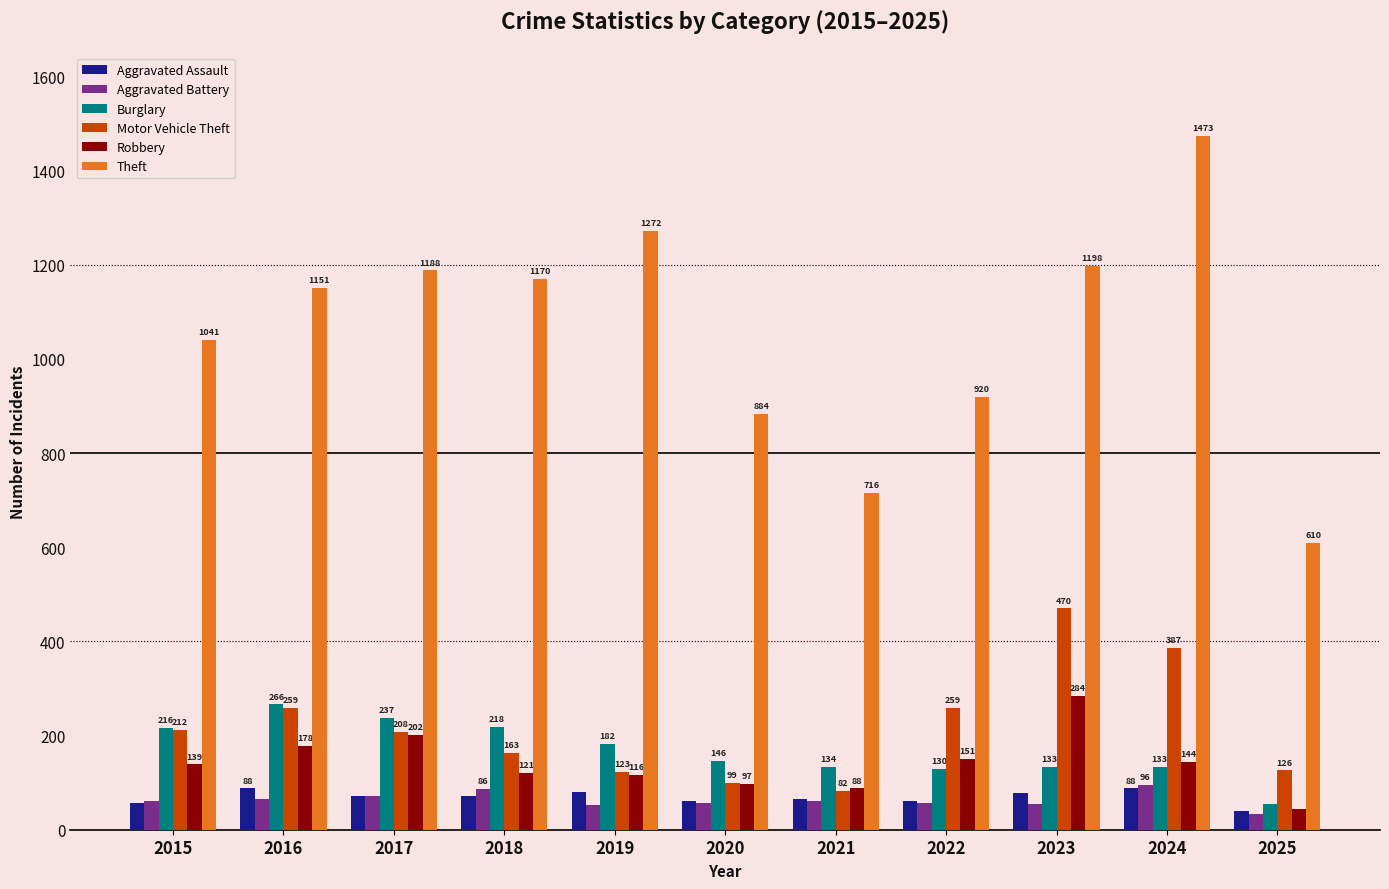

List the labels in order of Robbery value, largest first.

2023, 2017, 2016, 2022, 2024, 2015, 2018, 2019, 2020, 2021, 2025